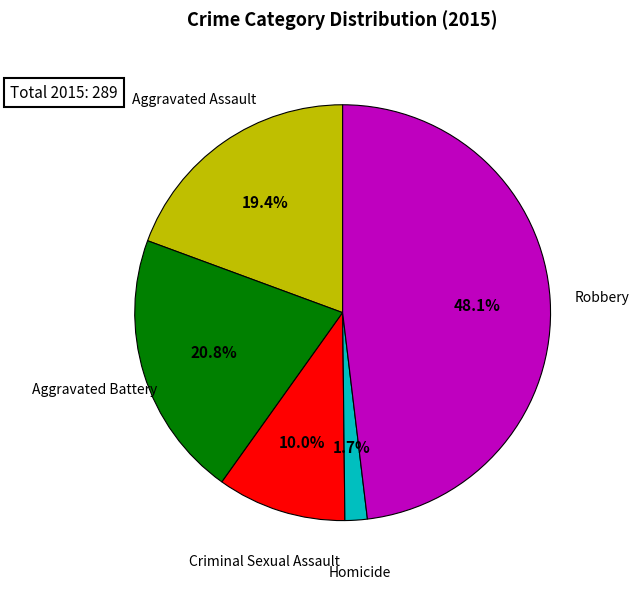

To the nearest percent, what is the average slice percentage?

20%